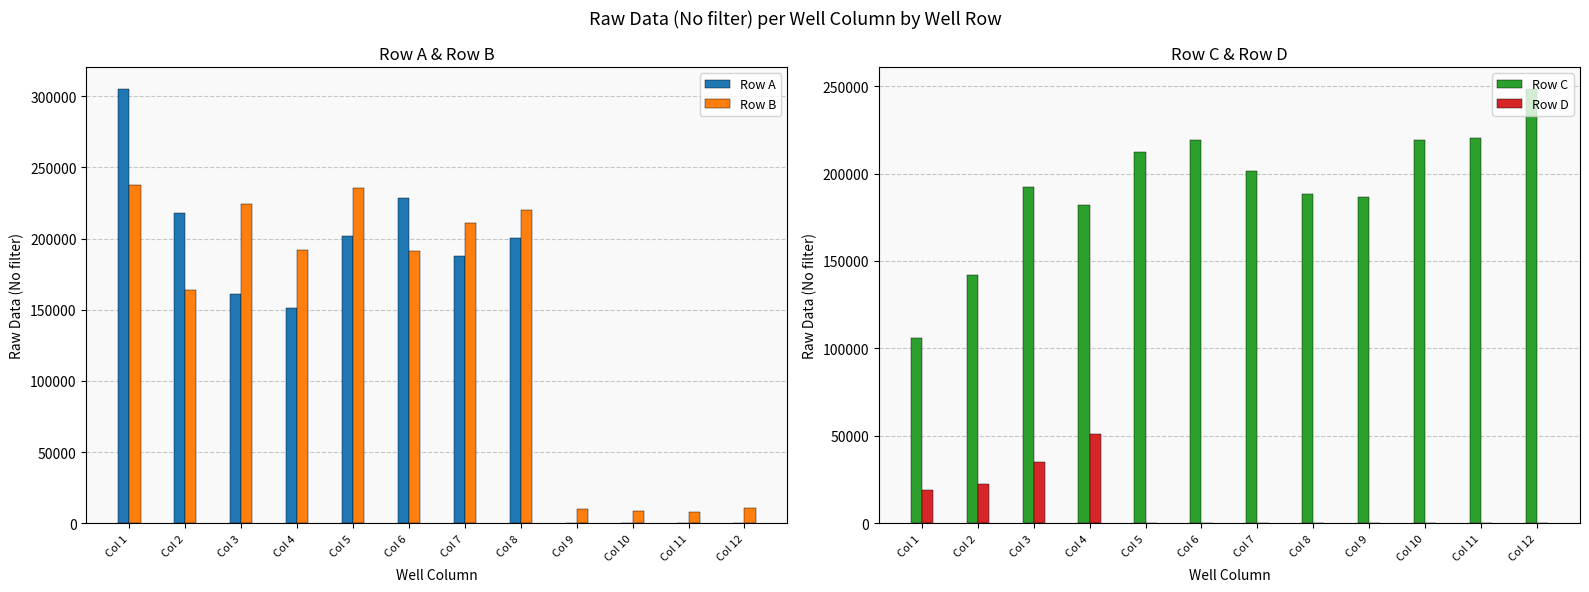

How many bars are there in total?

48